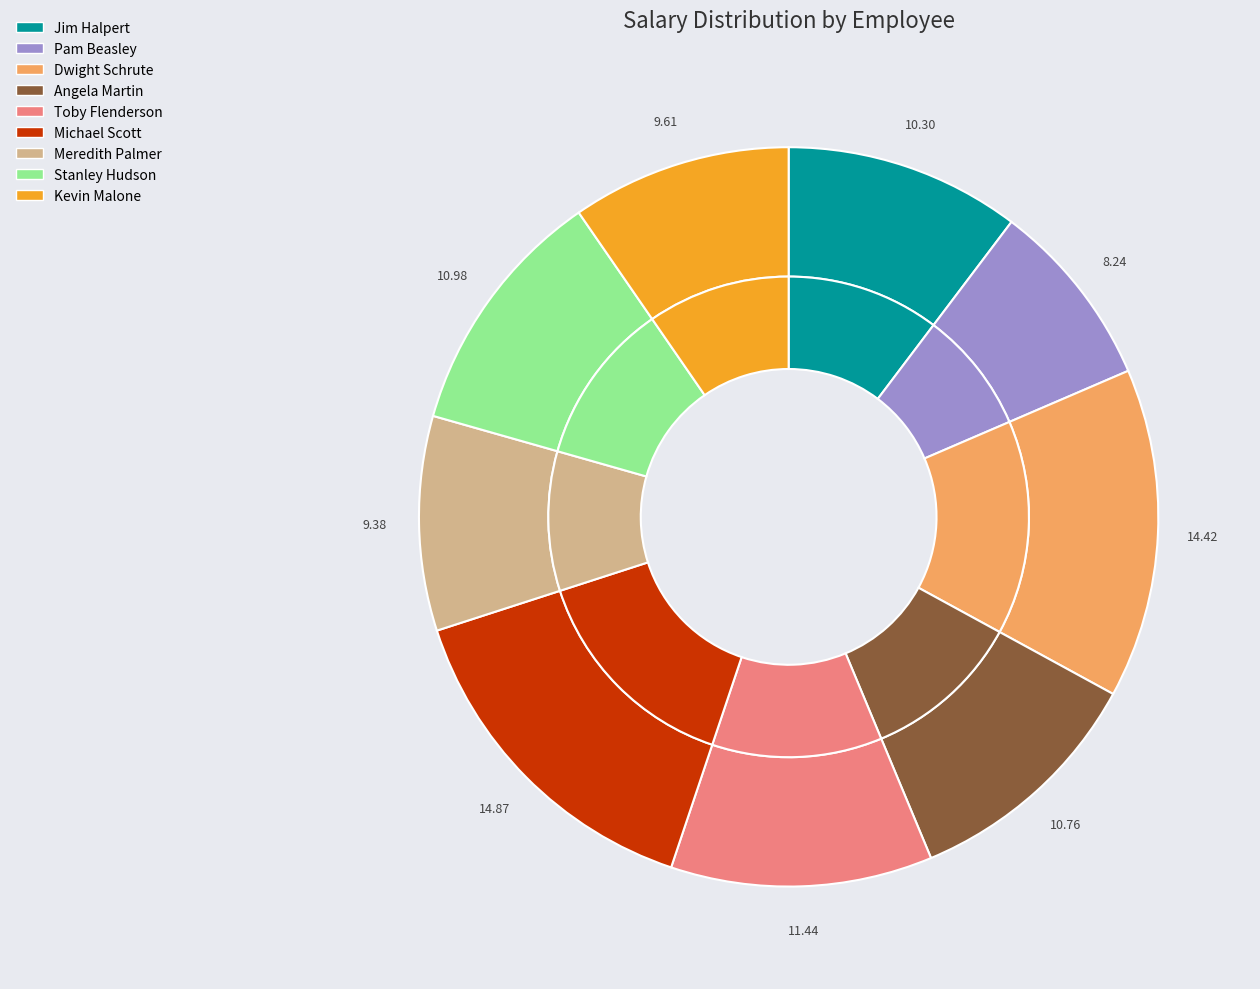

To the nearest percent, what is the difference between the Stanley Hudson and Jim Halpert slice percentages?

1%